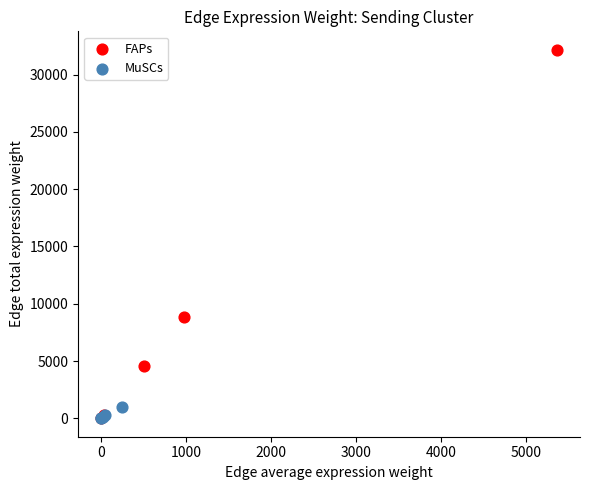

Which series contains the highest Y value?

FAPs